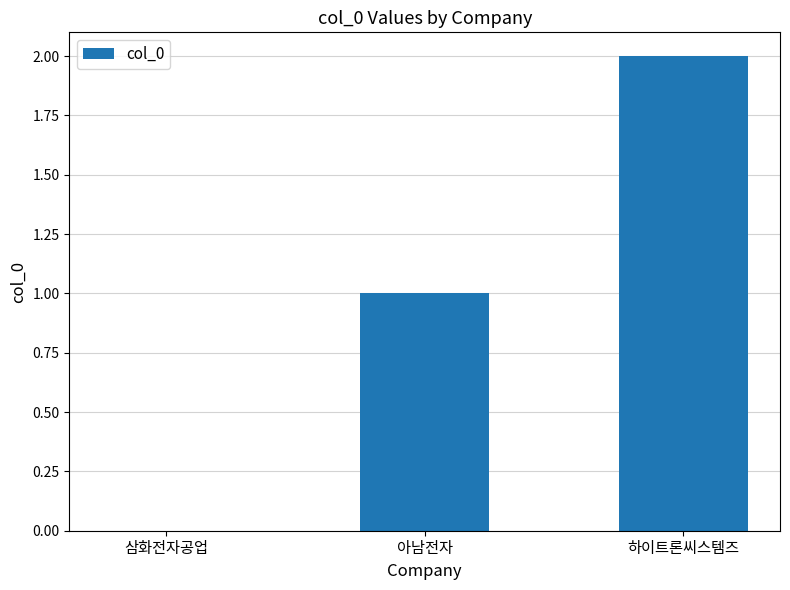

The value at 삼화전자공업 is -1. True or false?

False